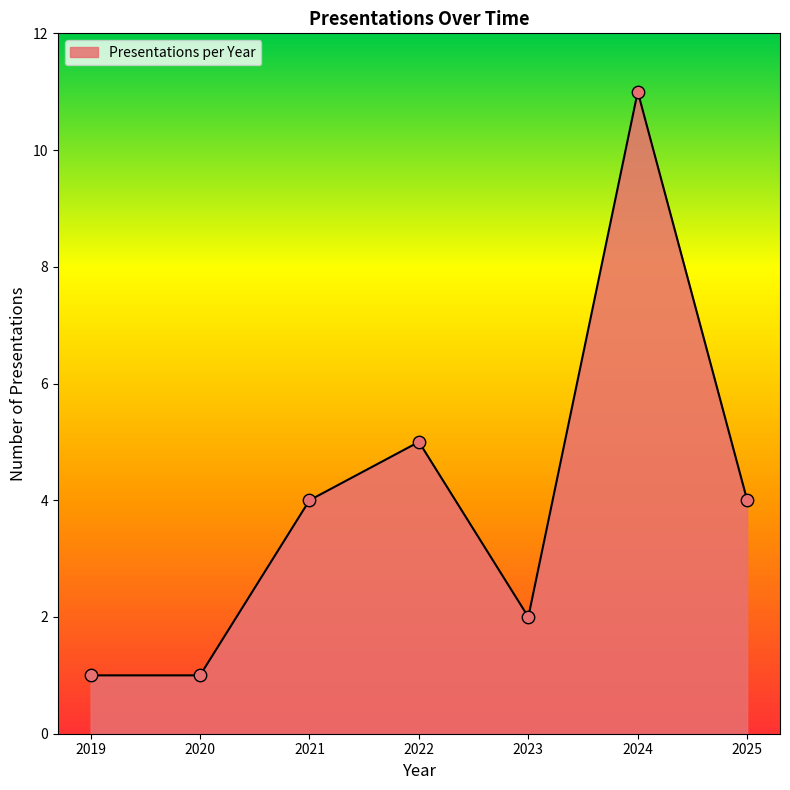

Which has a higher value, 2021 or 2022?

2022